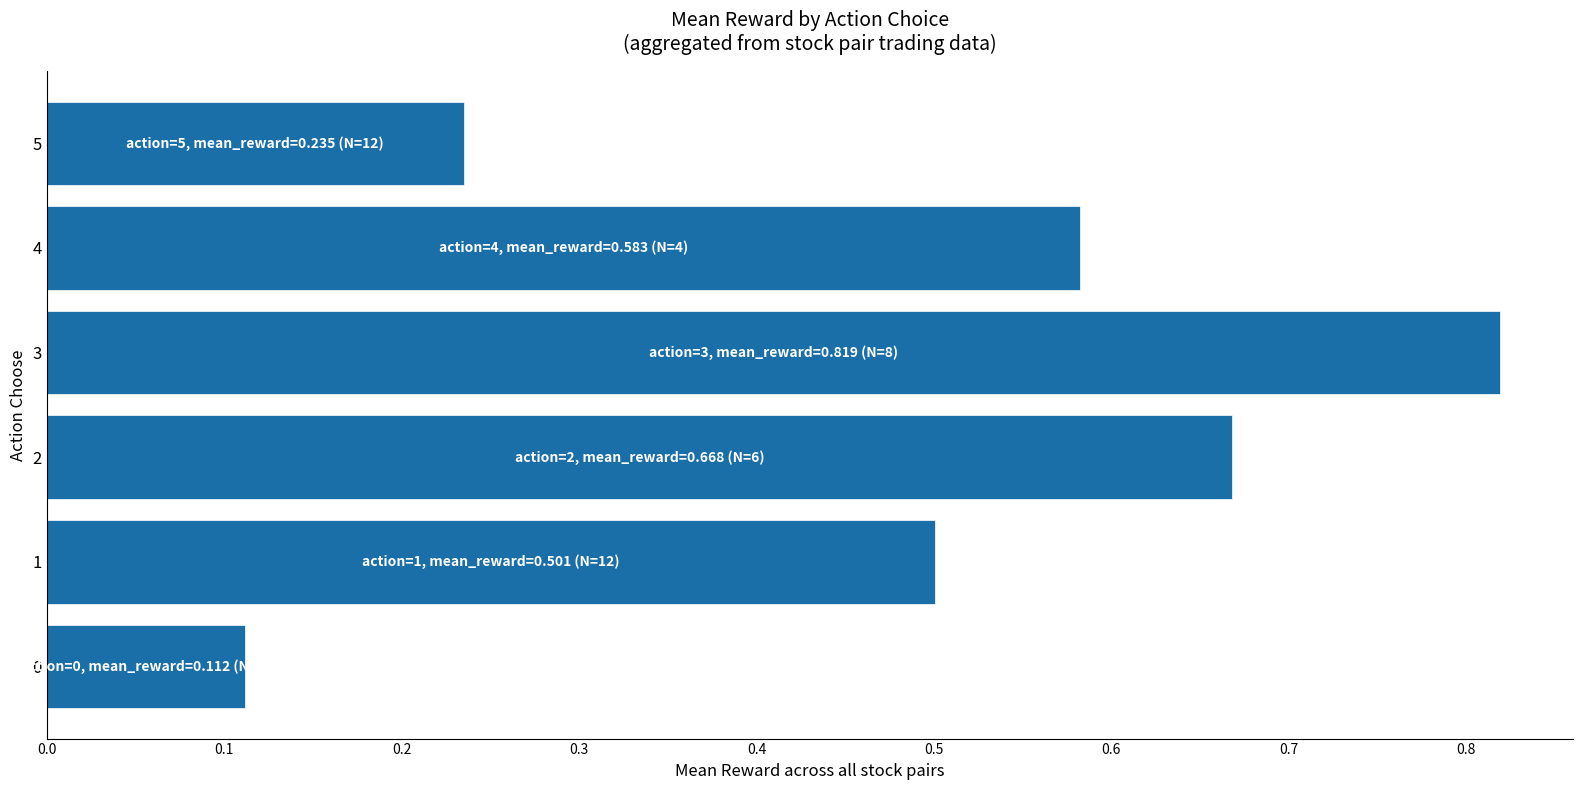

What is the change in value from 3 to 5?

-0.6